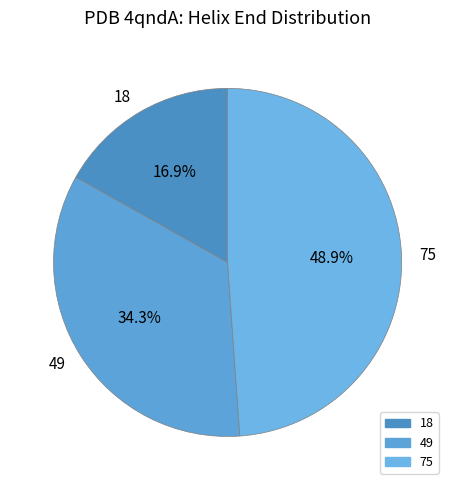

What is the smallest slice in the pie chart?

18